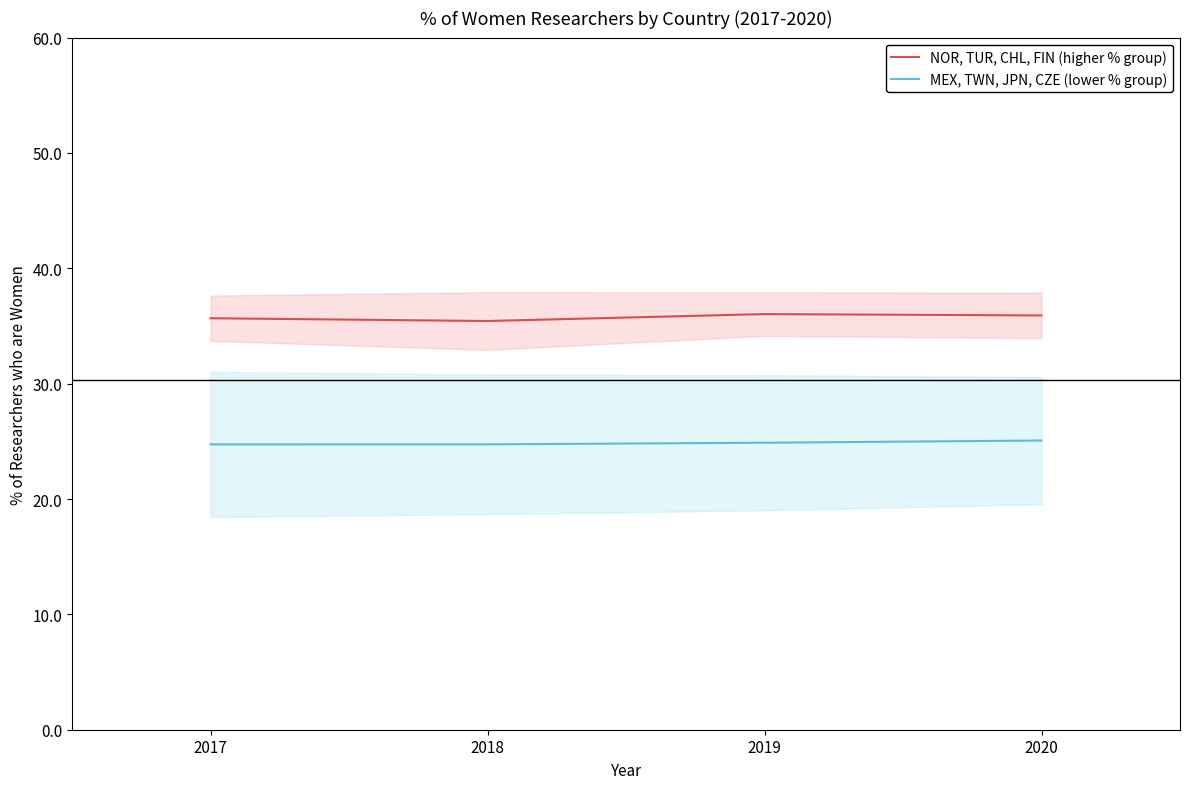

Rank the categories by MEX, TWN, JPN, CZE (lower % group) value from lowest to highest.

2017, 2018, 2019, 2020